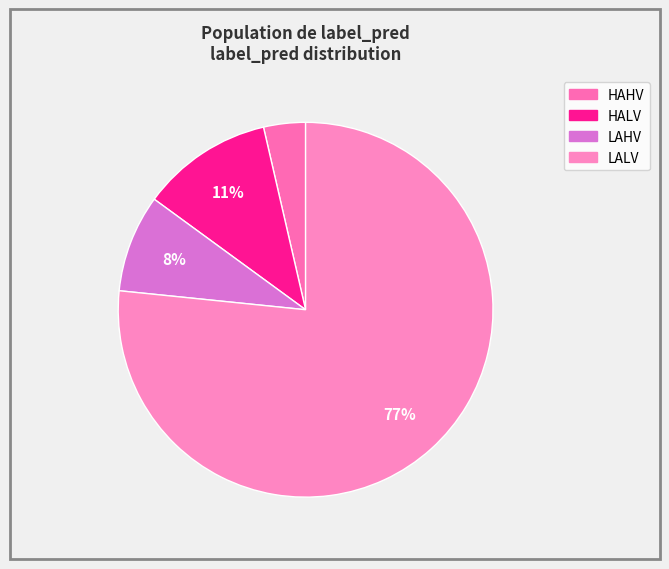

What is the largest slice in the pie chart?

LALV